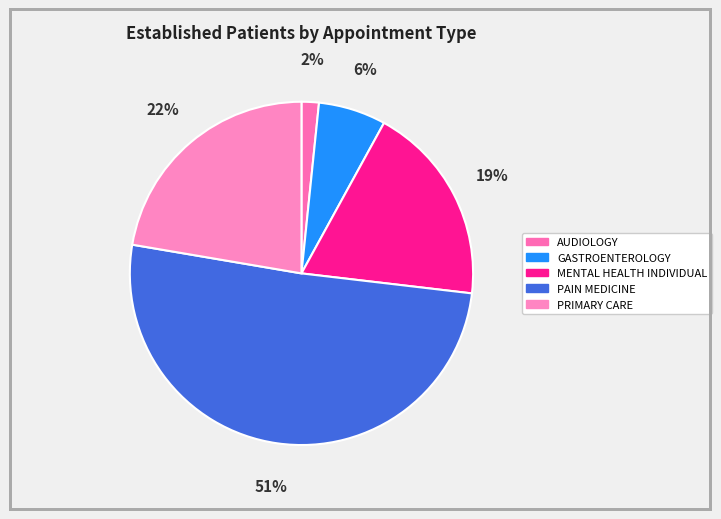

The PAIN MEDICINE slice represents 51% of the pie. True or false?

True